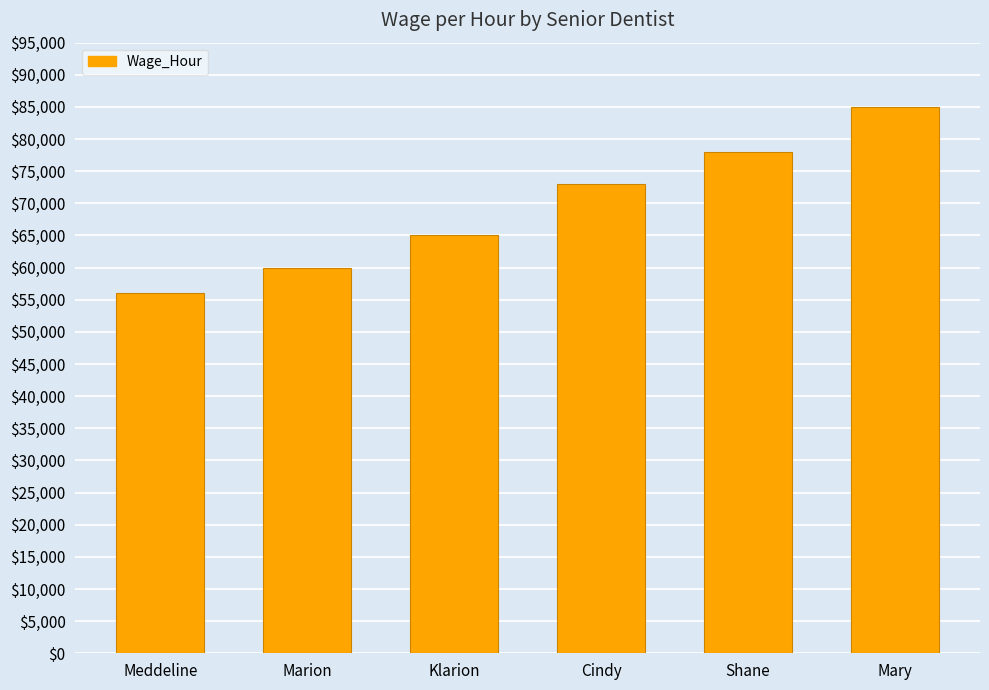

List the labels in order of value, smallest first.

Meddeline, Marion, Klarion, Cindy, Shane, Mary